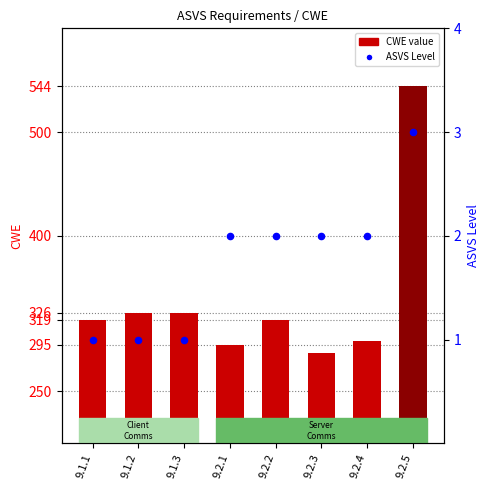

Is the value of ASVS Level at 9.2.4 greater than the value of CWE at 9.1.3?

No